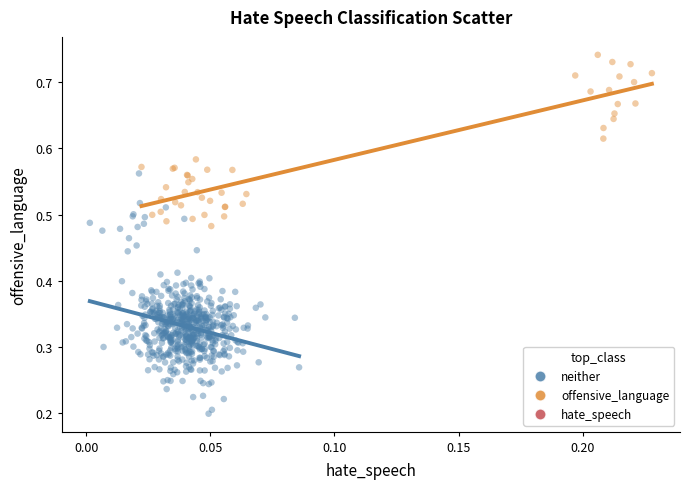

Which series contains the highest Y value?

offensive_language